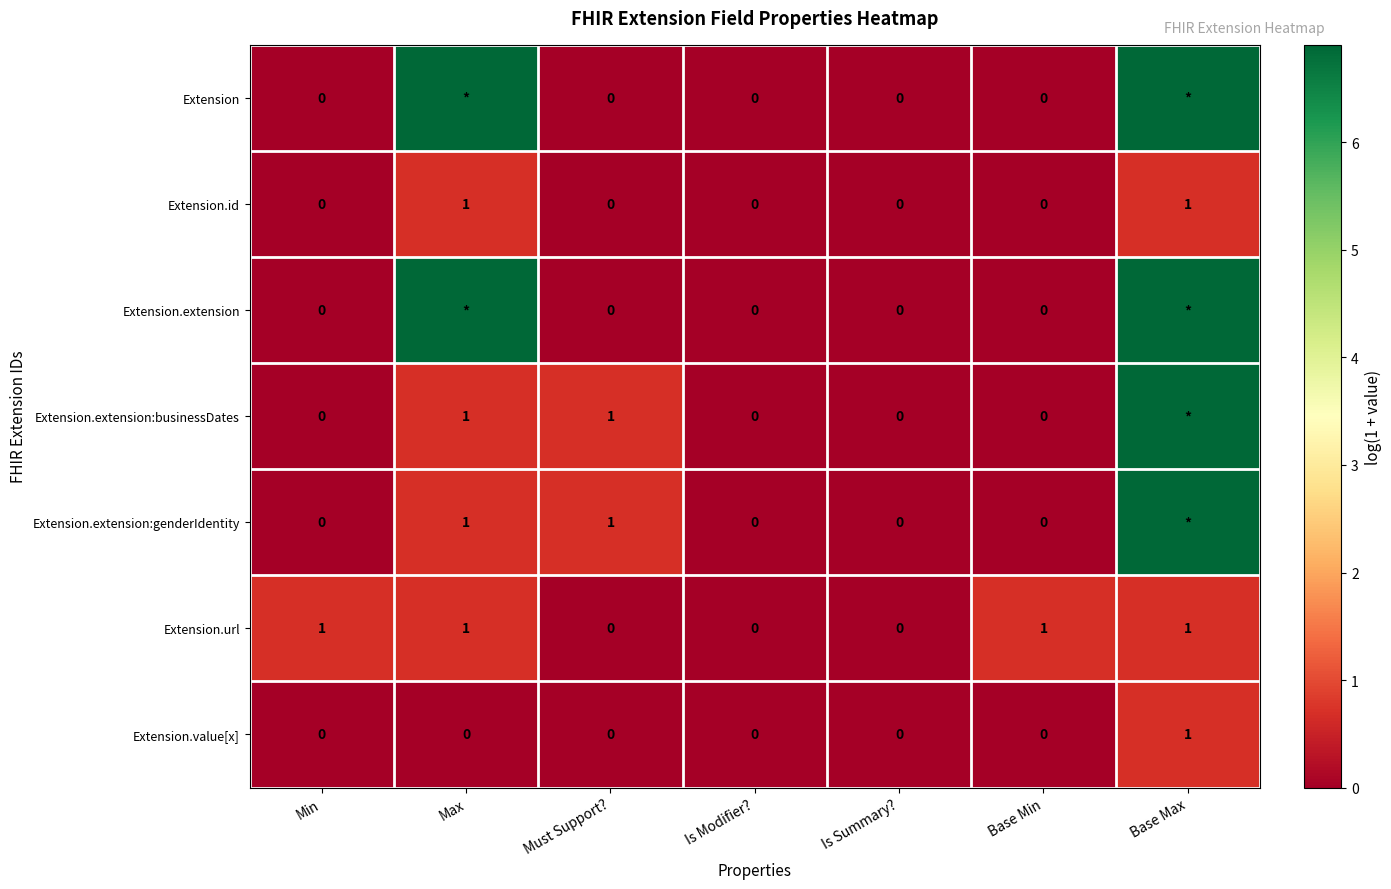

What is the difference between the maximum and second lowest values in the Extension series?

6.9